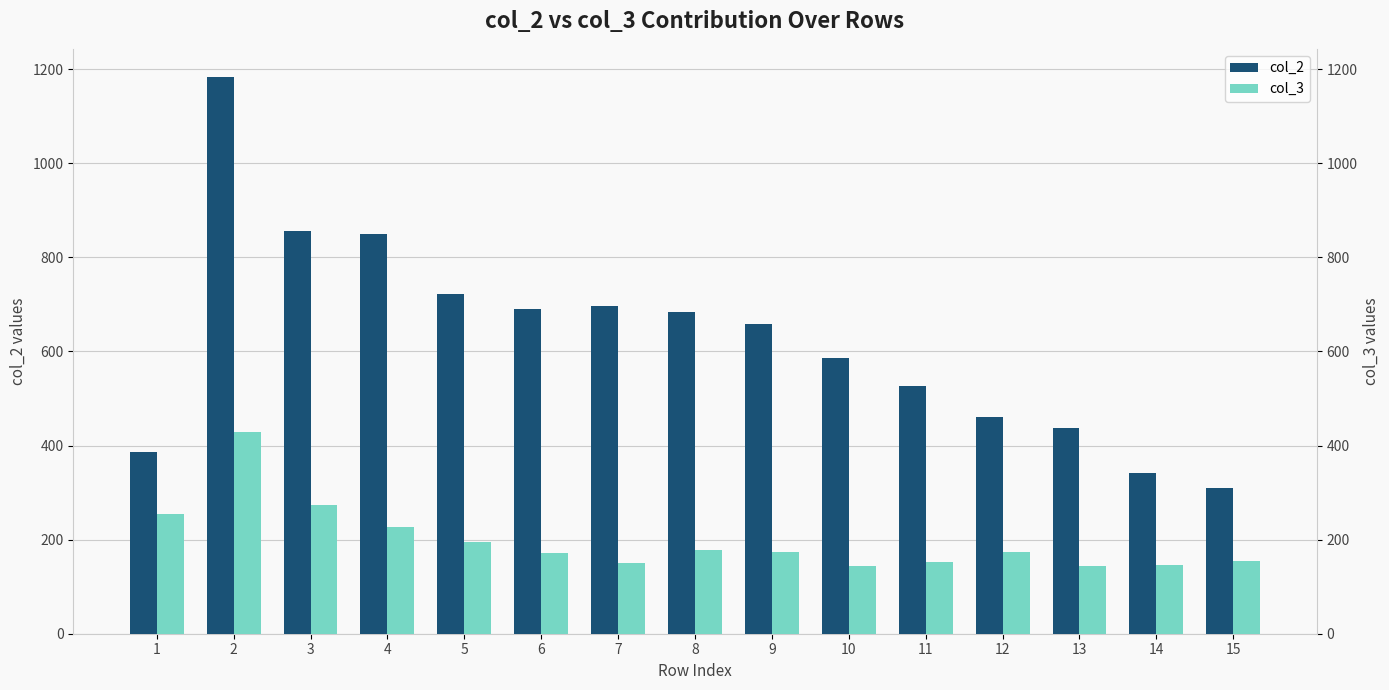

At which label does col_2 first exceed 659?

2